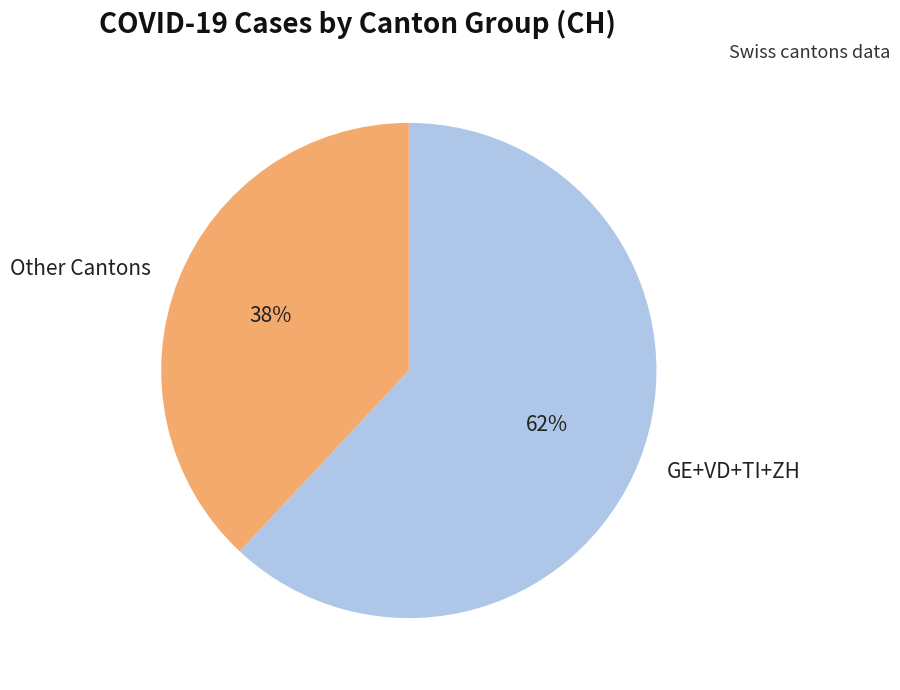

Is the sum of GE+VD+TI+ZH and Other Cantons greater than half?

Yes